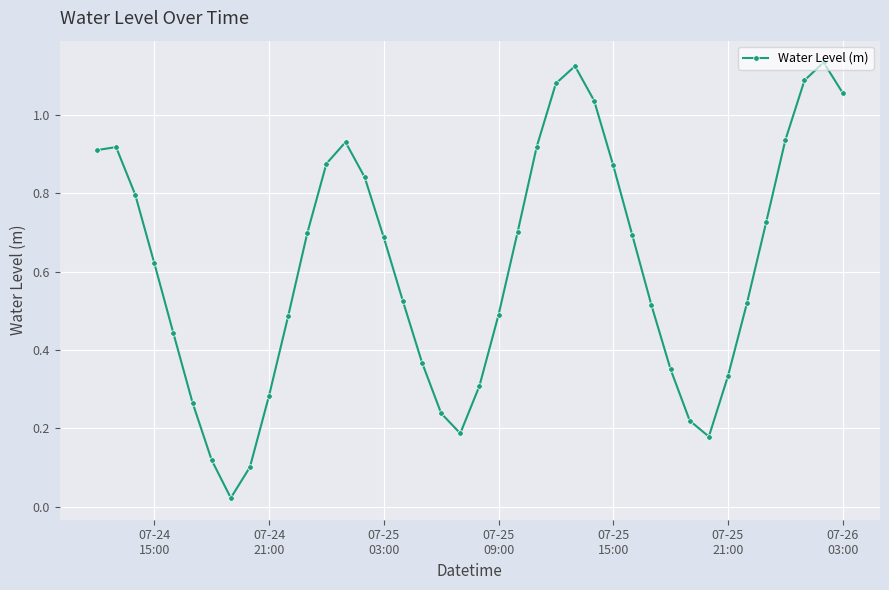

True or false: there are more than 1 points higher than both neighbors.

True